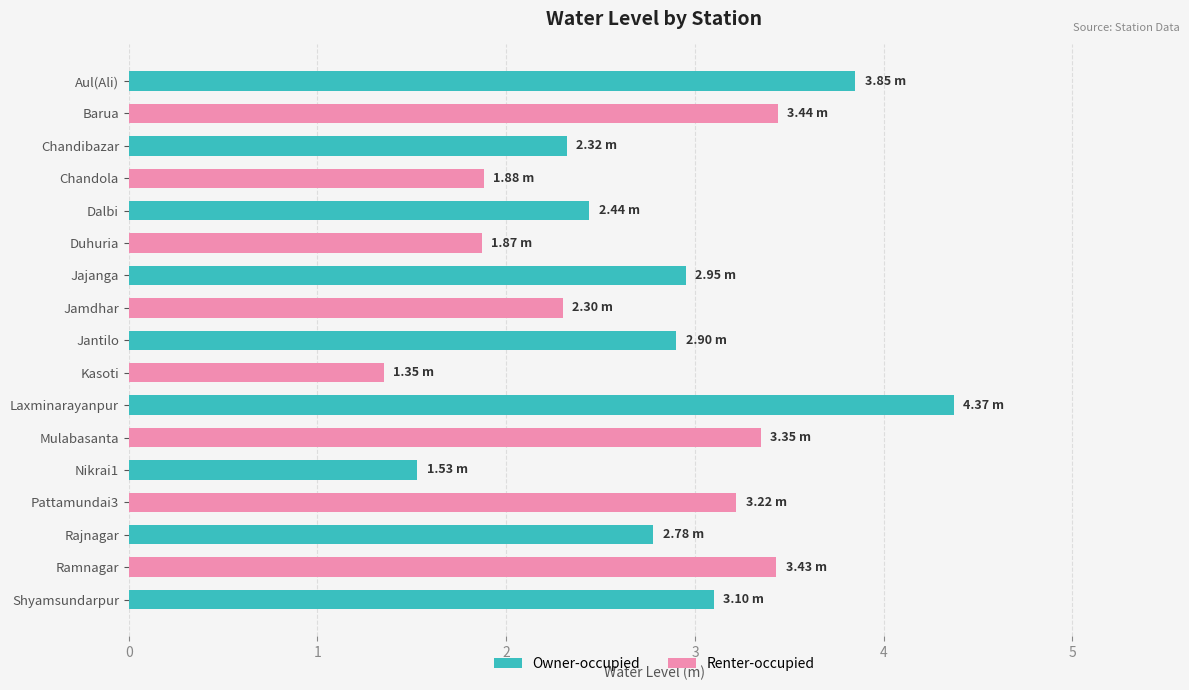

What is the sum of all values?

47.1